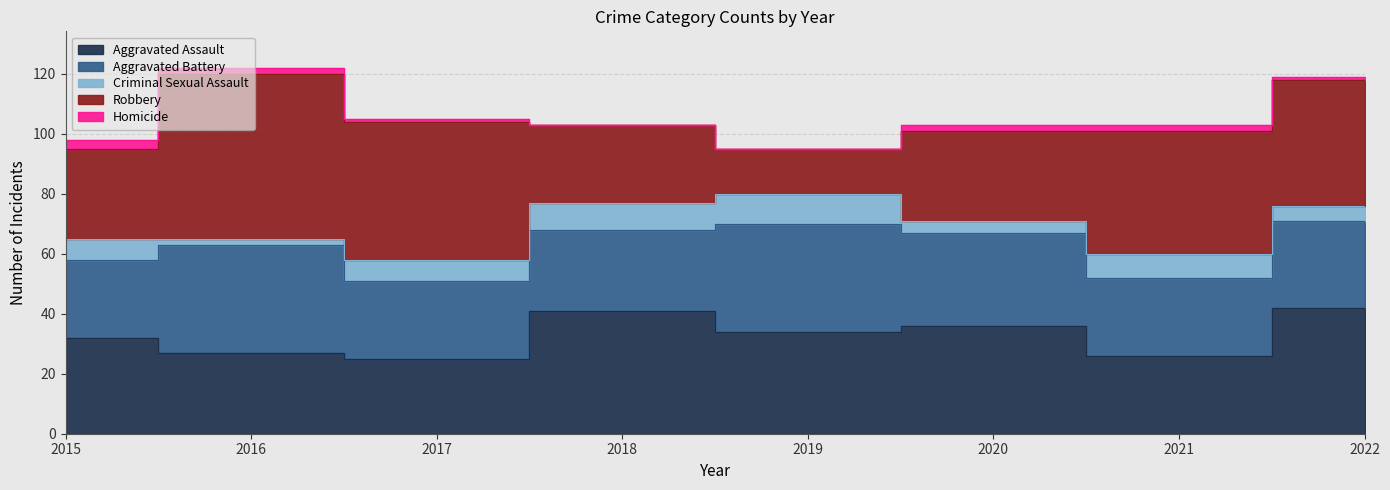

True or false: Robbery and Homicide cross at least once.

False